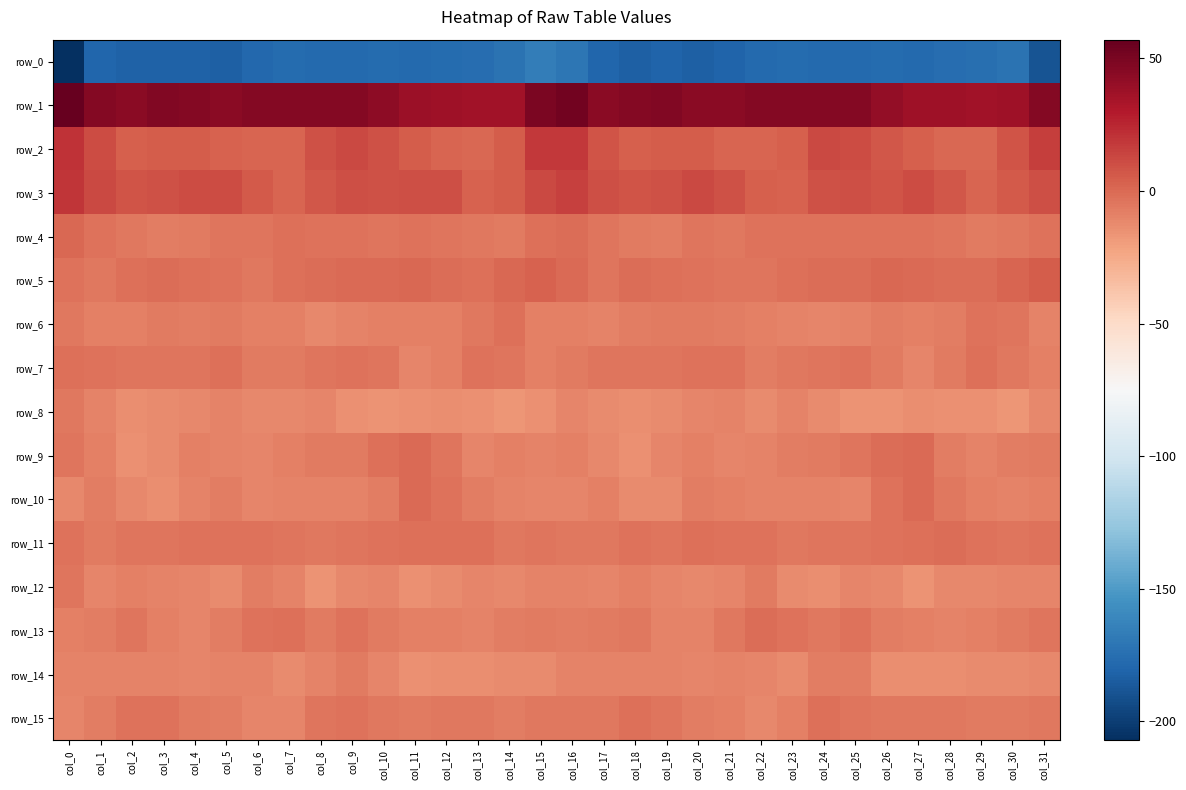

Between col_25 and col_1, which is larger?

col_25